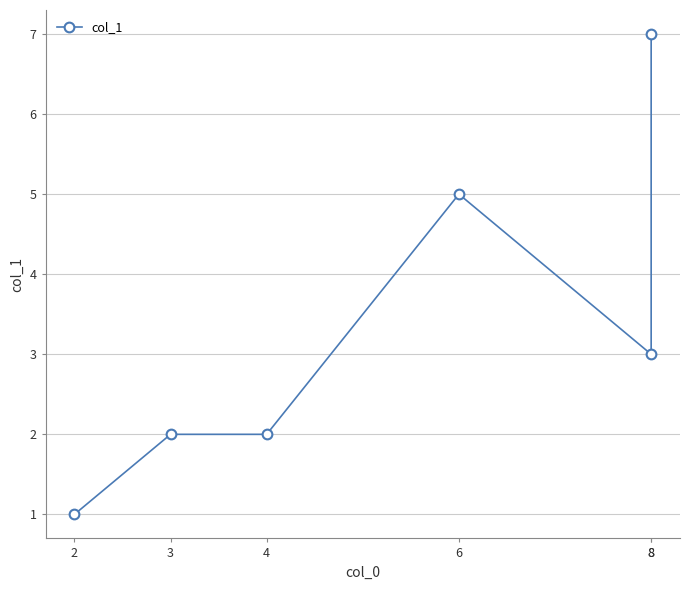

What is the average value?

3